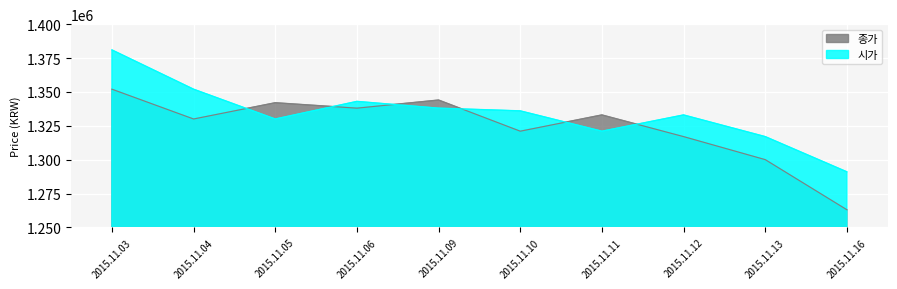

At how many categories does at least one series exceed 1350800?

2